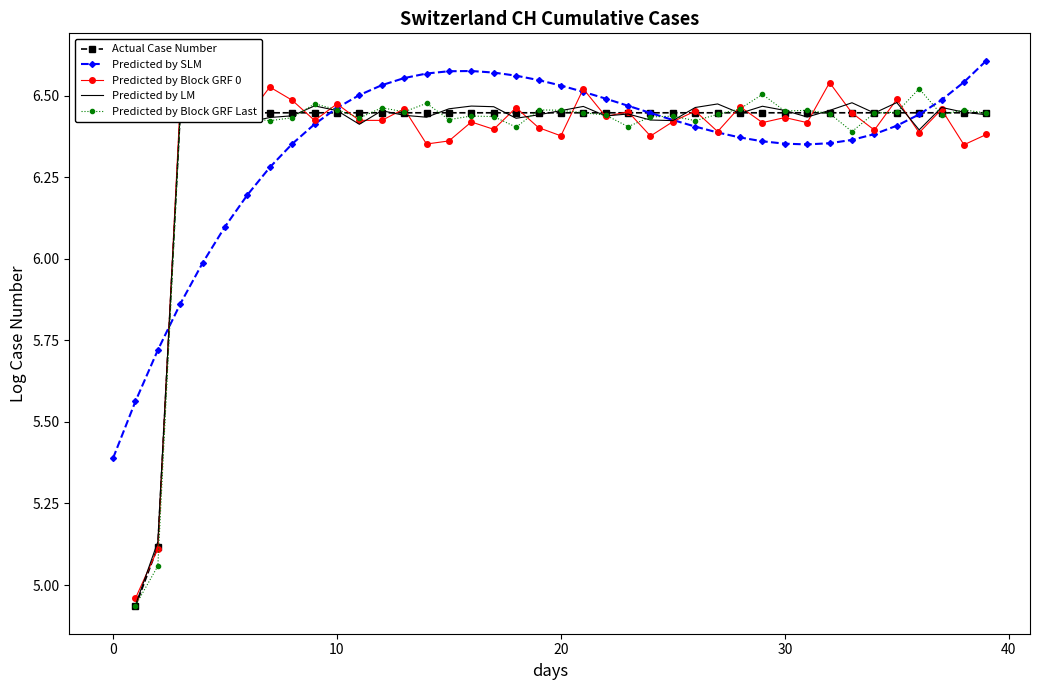

The value of Predicted by SLM at 0 is 5.4. True or false?

True